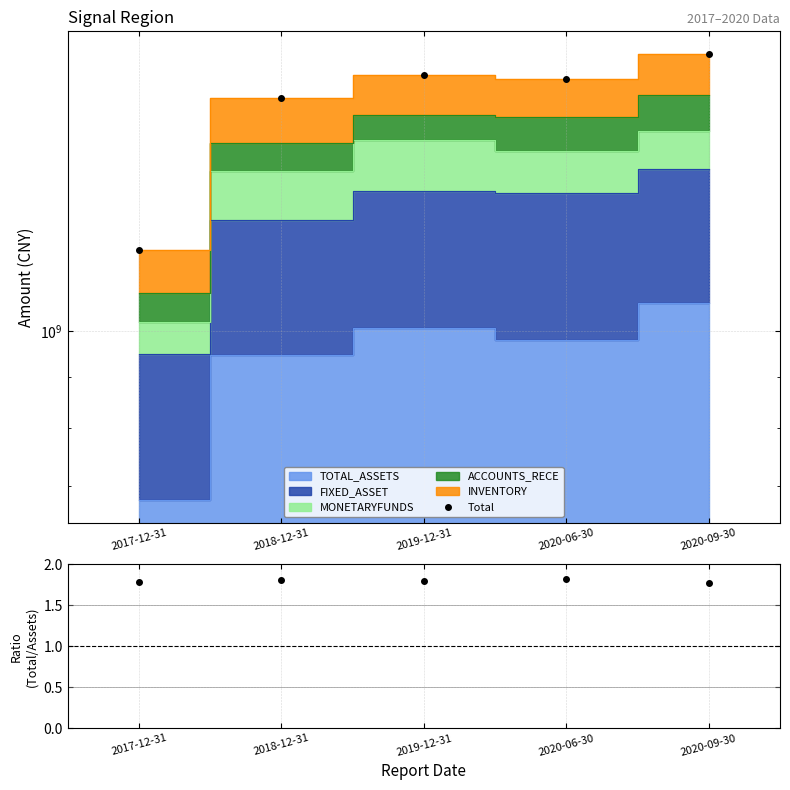

Rank the categories by Ratio (Total/TOTAL_ASSETS) value from lowest to highest.

2020-09-30, 2017-12-31, 2019-12-31, 2018-12-31, 2020-06-30